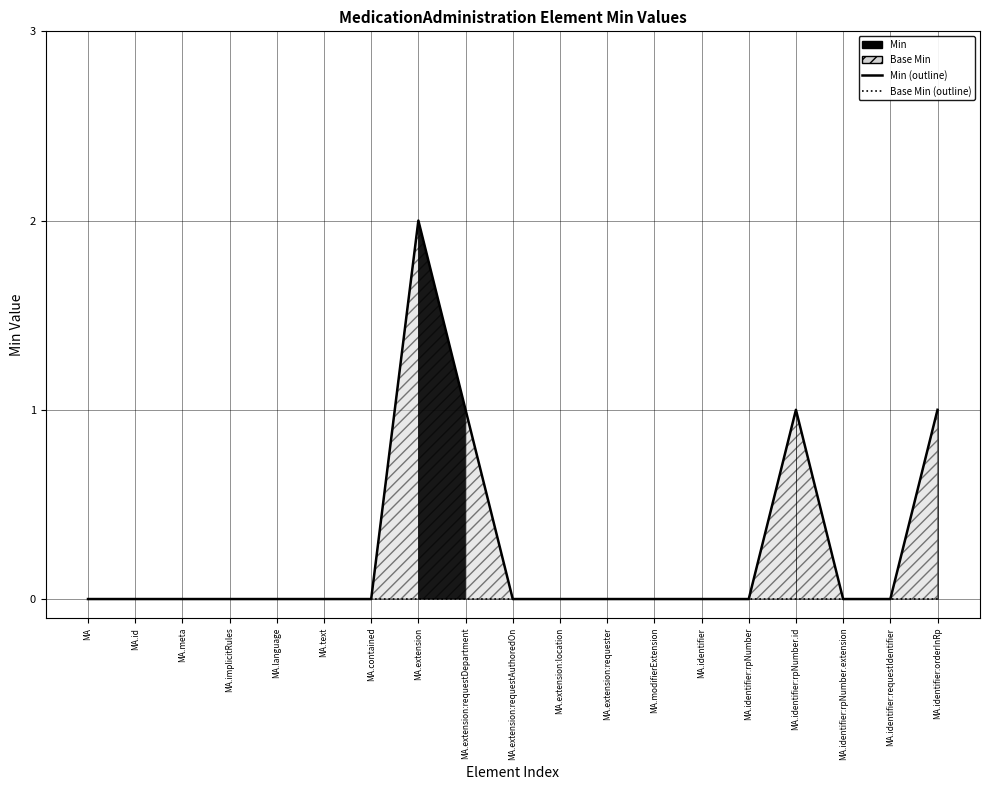

The value of Base Min (outline) at MA.identifier:orderInRp is 0. True or false?

True